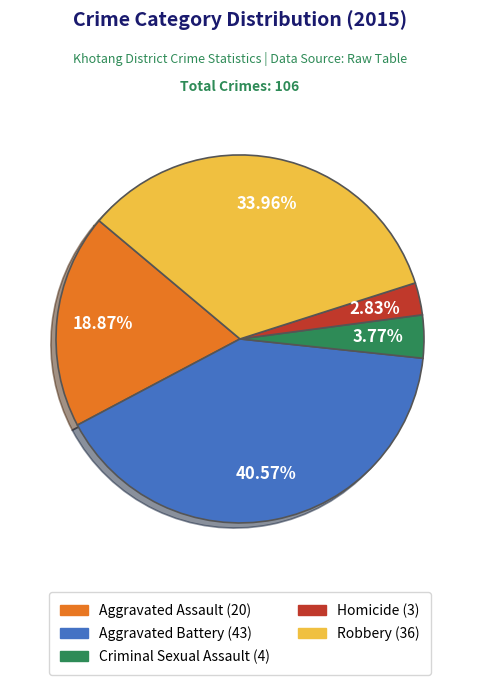

Combined, do Homicide and Robbery account for over 50%?

No